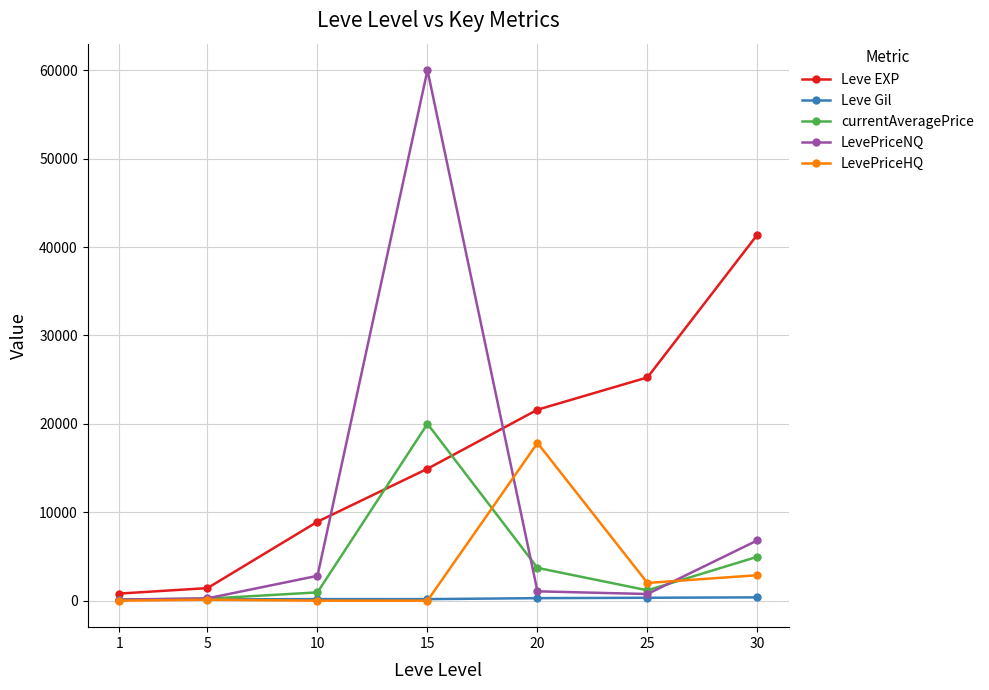

True or false: Leve Gil has a value of 175.0 at 10.

True